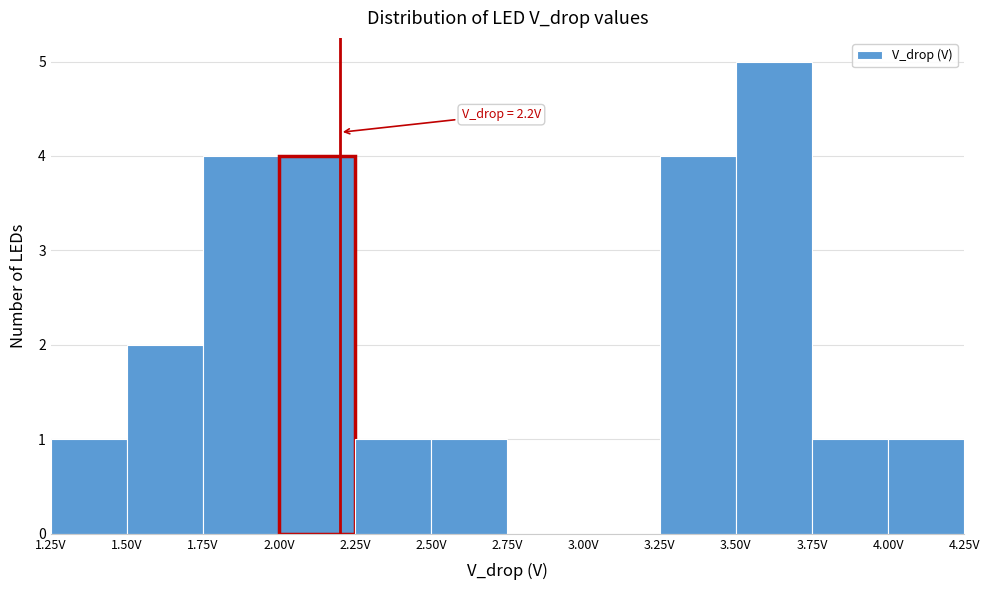

Over which range of the x-axis is the bar tallest?

3.50 to 3.75